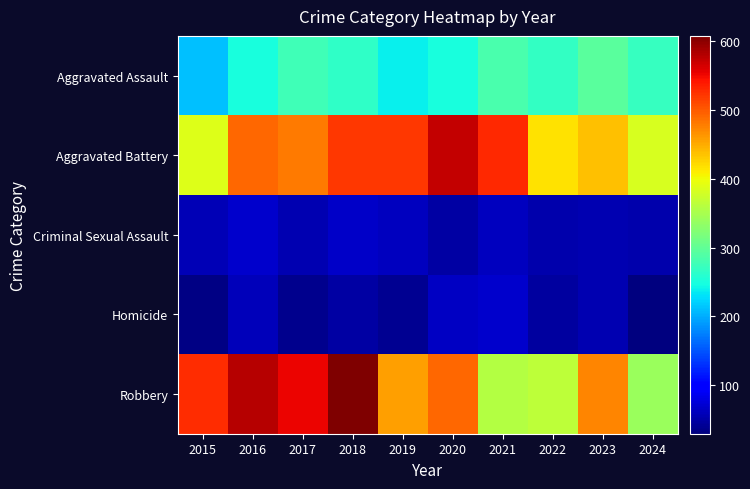

At how many categories does at least one series exceed 269?

10